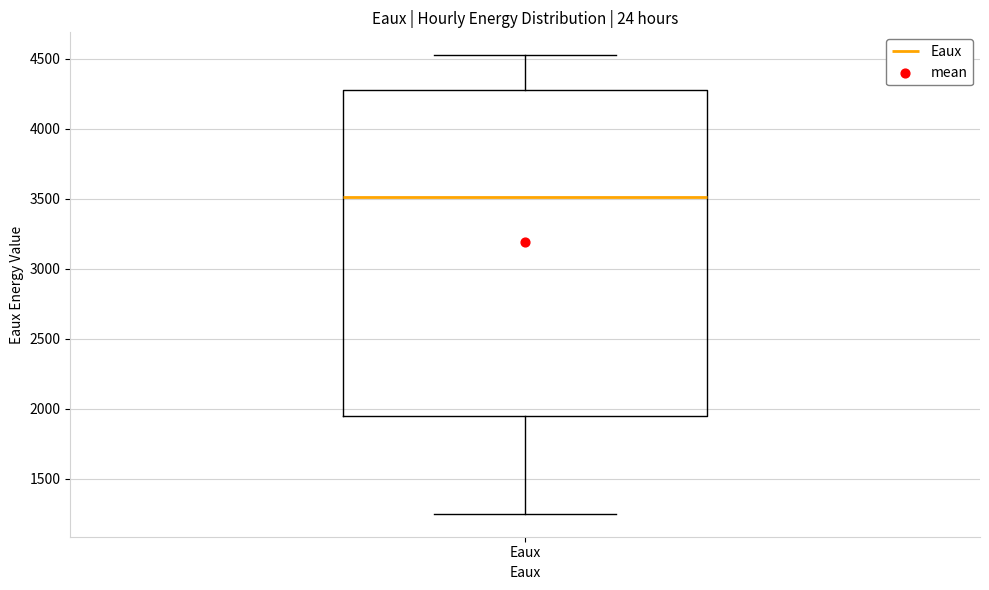

Where does the upper whisker of the box for Eaux end on the y-axis? The values are not printed on the chart, so give them approximately, as read against the axis.

4550